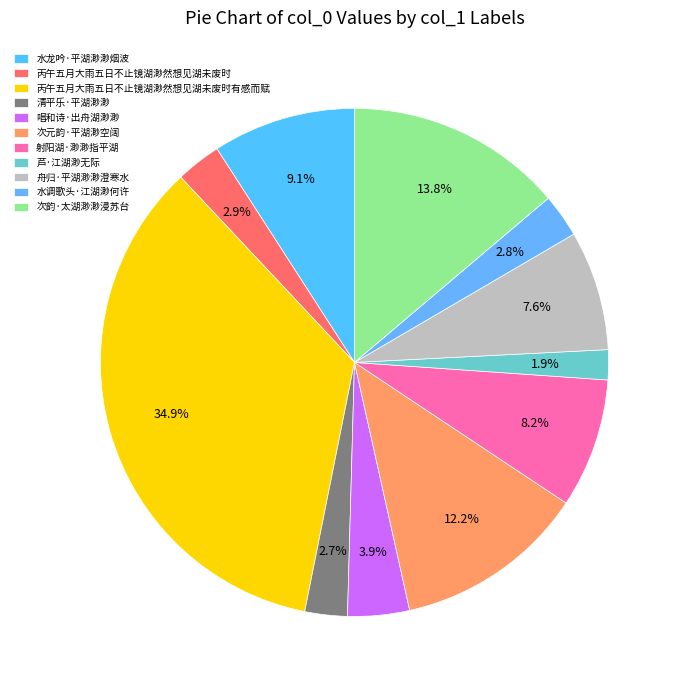

To the nearest percent, what percentage of the pie is 射阳湖·渺渺指平湖?

8%